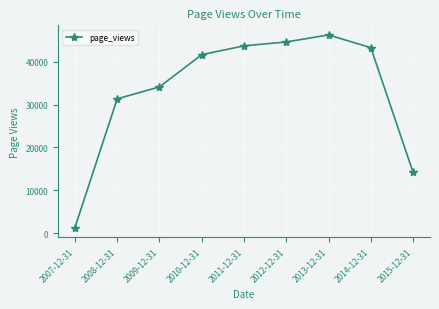

What is the difference between the maximum and minimum values?

44875